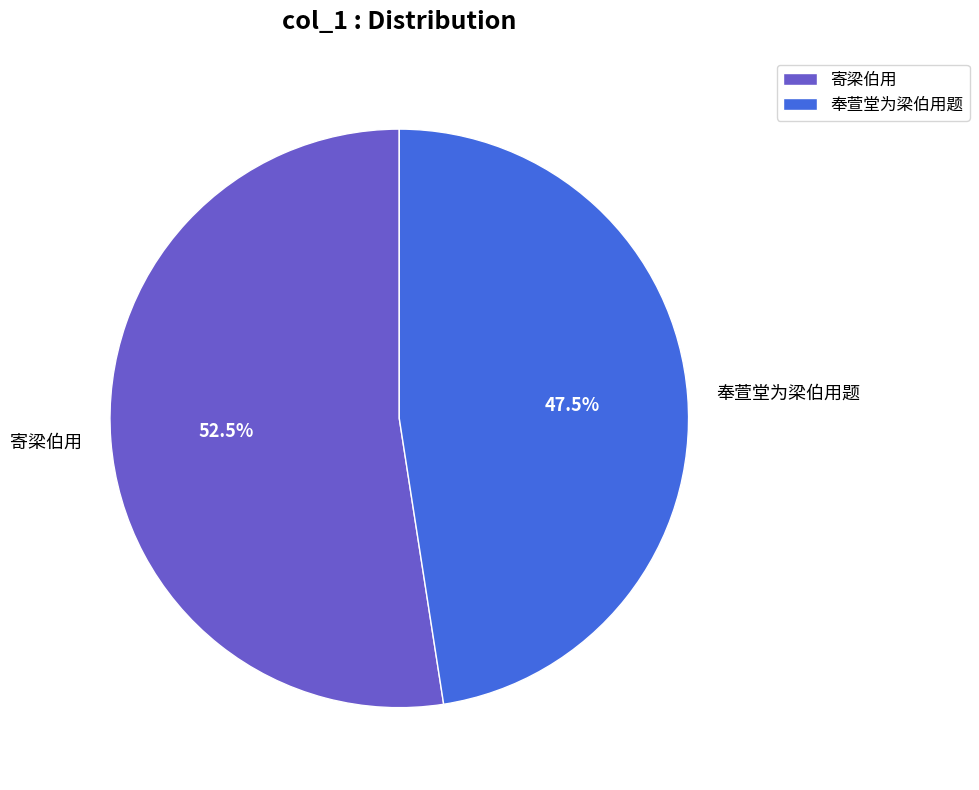

Between 寄梁伯用 and 奉萱堂为梁伯用题, which is larger?

寄梁伯用